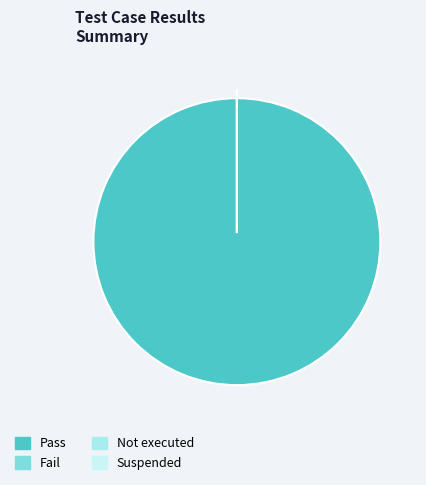

Rank the categories by value from lowest to highest.

Fail, Not executed, Suspended, Pass